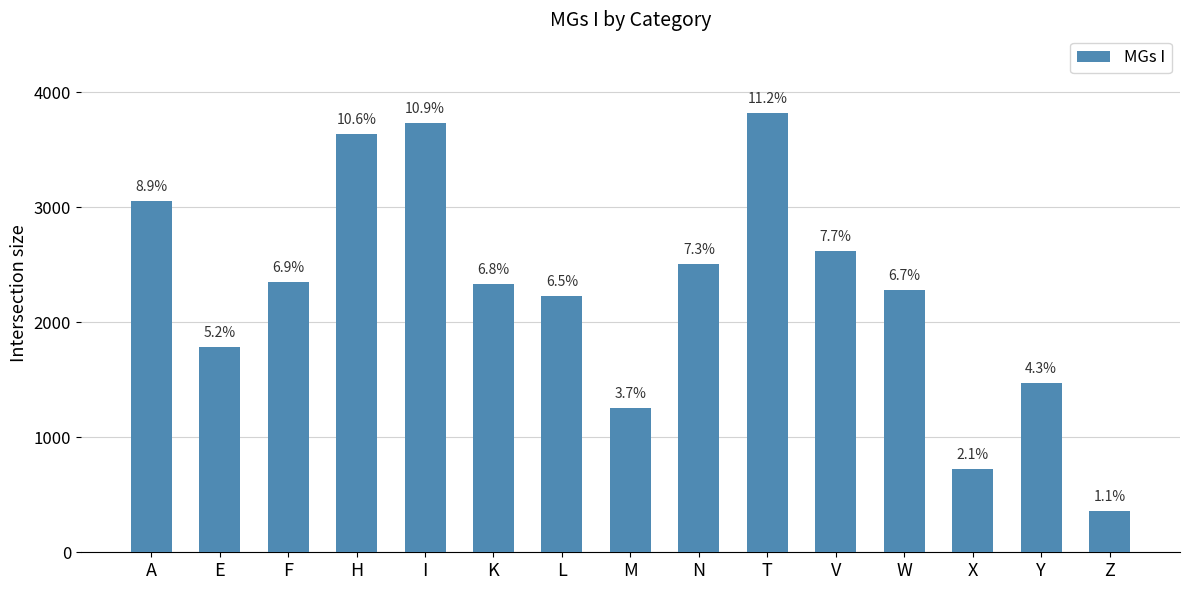

How many bars are there in total?

15